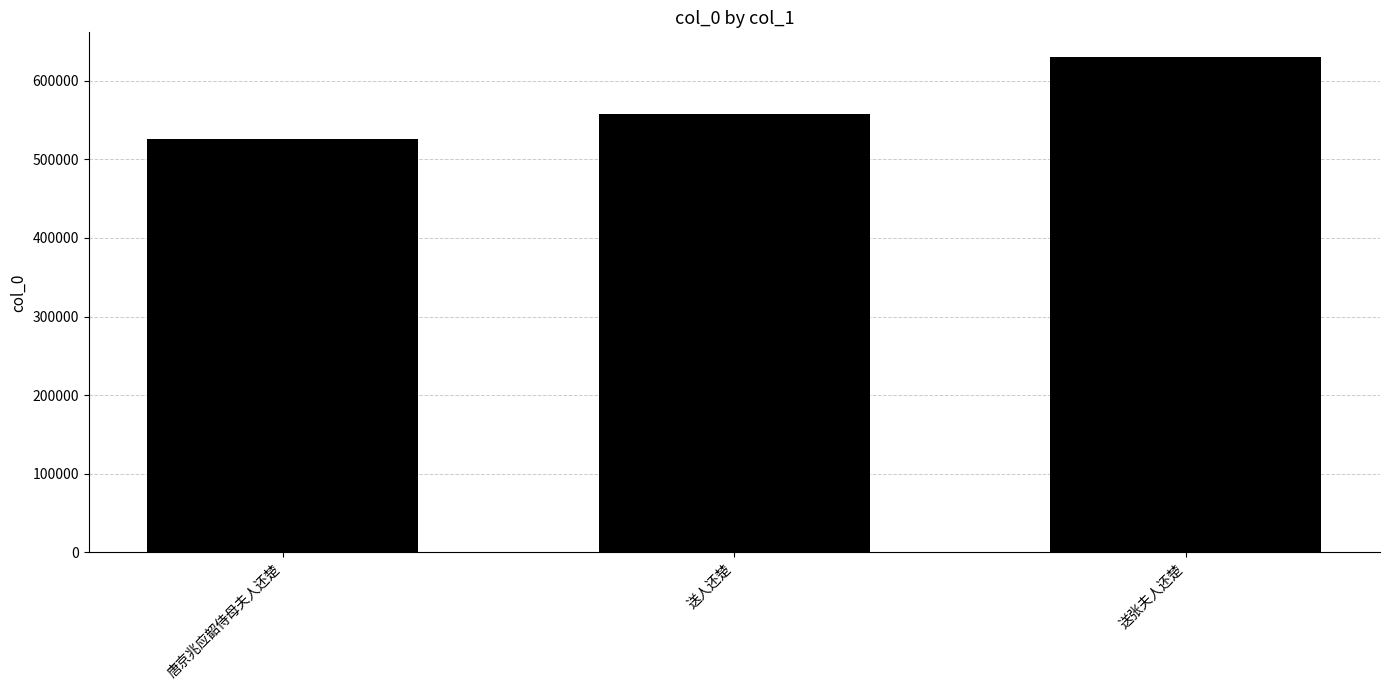

Reading left to right, extract all data points from this chart.

526296	557108	629901